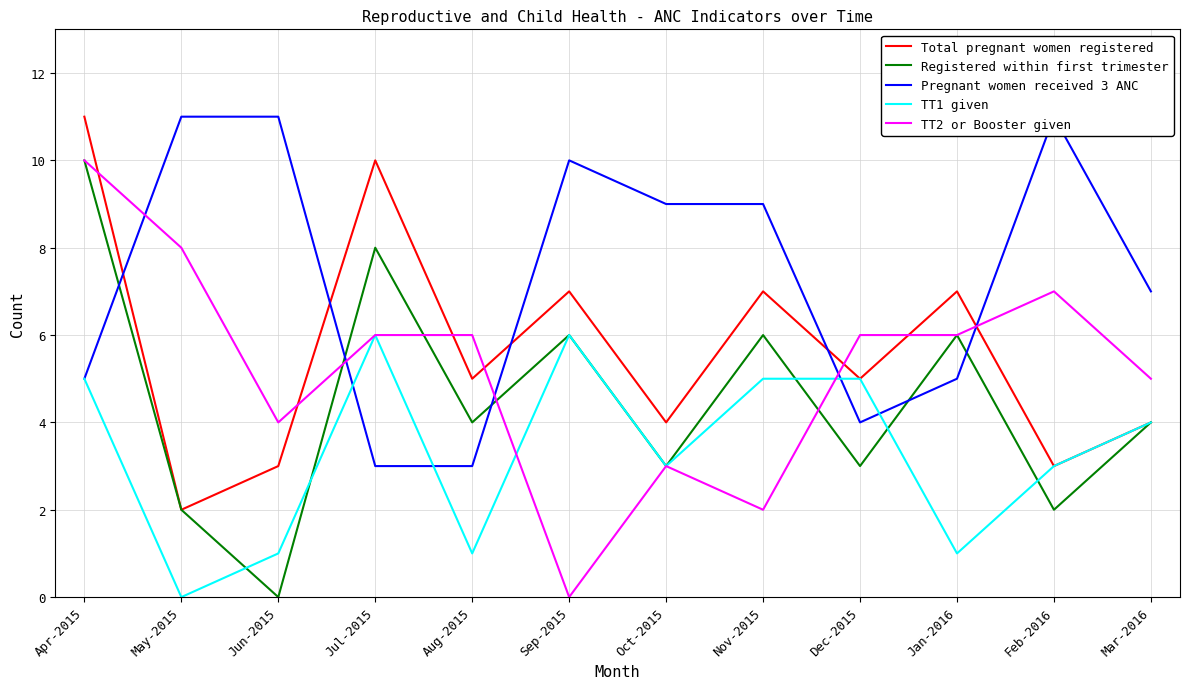

True or false: TT2 or Booster given has more than 2 points higher than both neighbors.

False